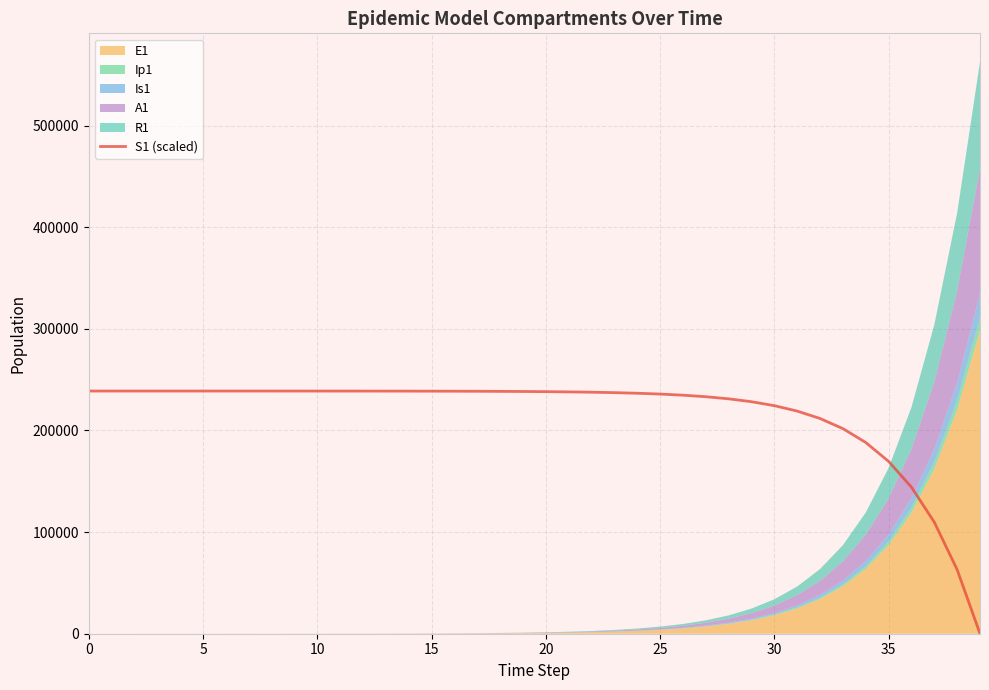

How many lines are shown in the chart?

1